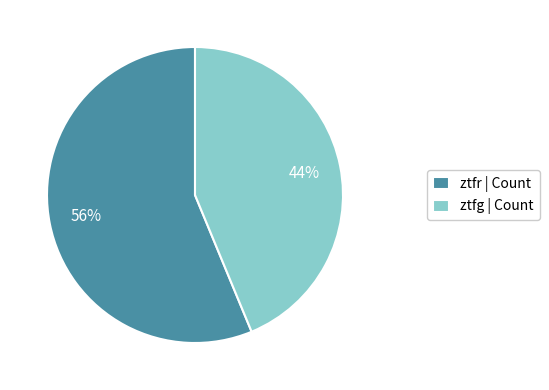

Approximately how many times larger is the value at ztfg compared to ztfr?

0.8